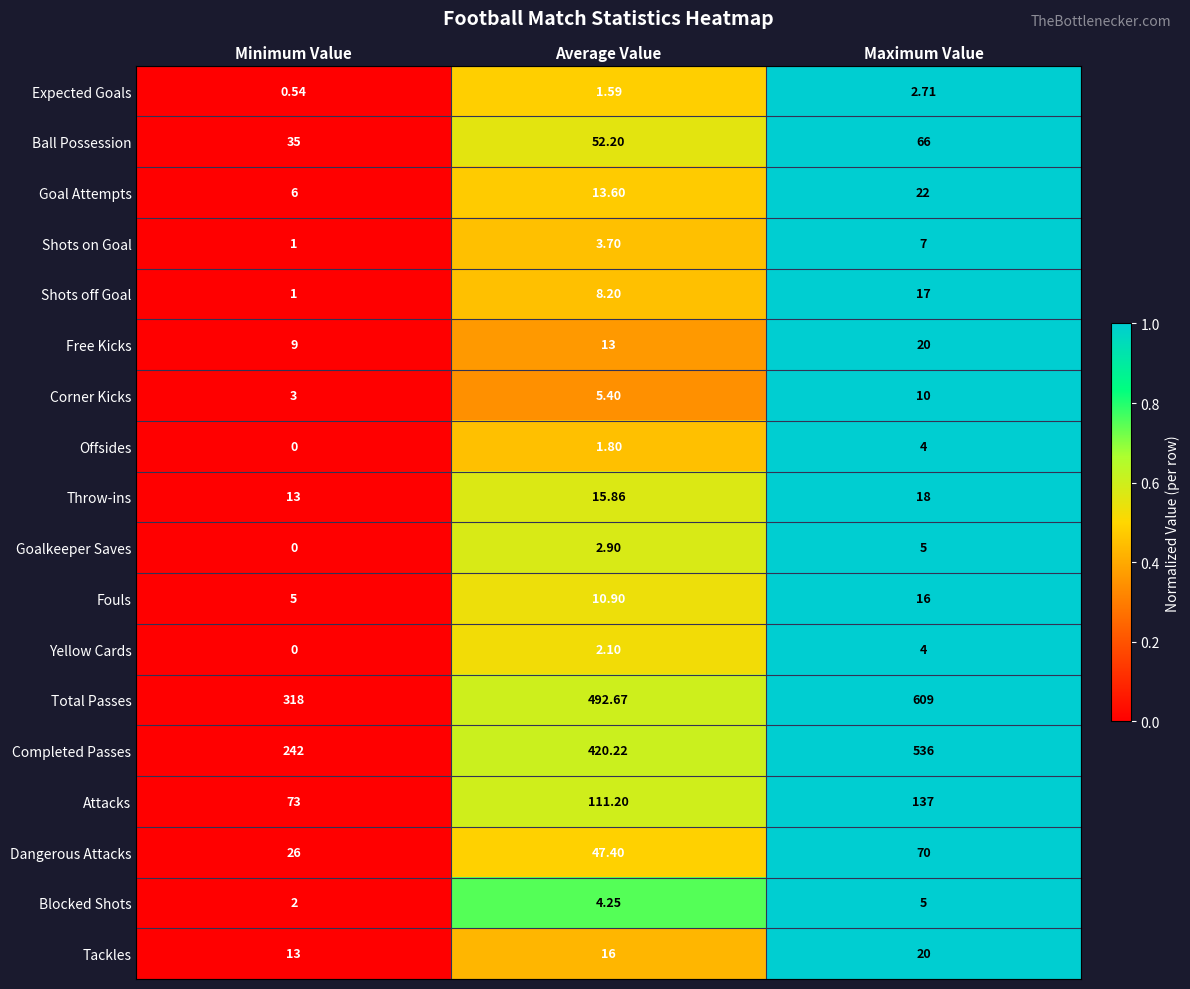

What is the spread (max minus min) of values at Average Value?

491.1